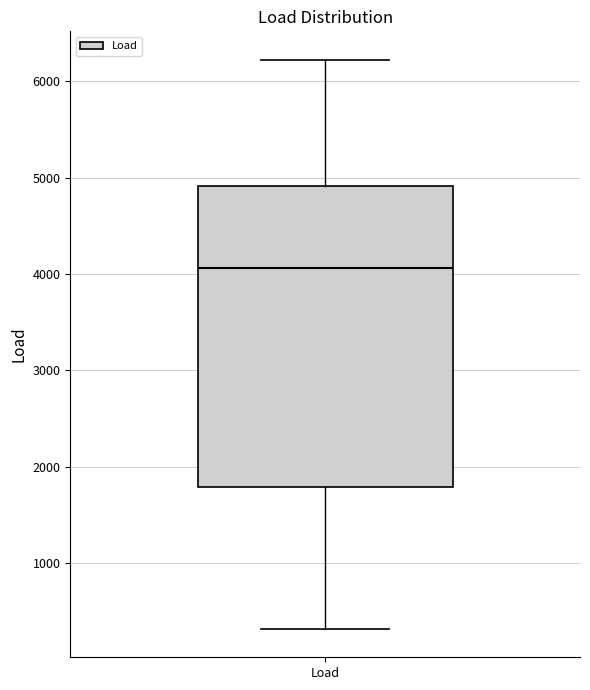

Read this box plot against the y-axis: the position of the median line, the range covered by the box, and the ends of both whiskers. The values are not printed on the chart, so give them approximately, as read against the axis.

median 4100, box 1800 to 4900, whiskers 300 to 6200